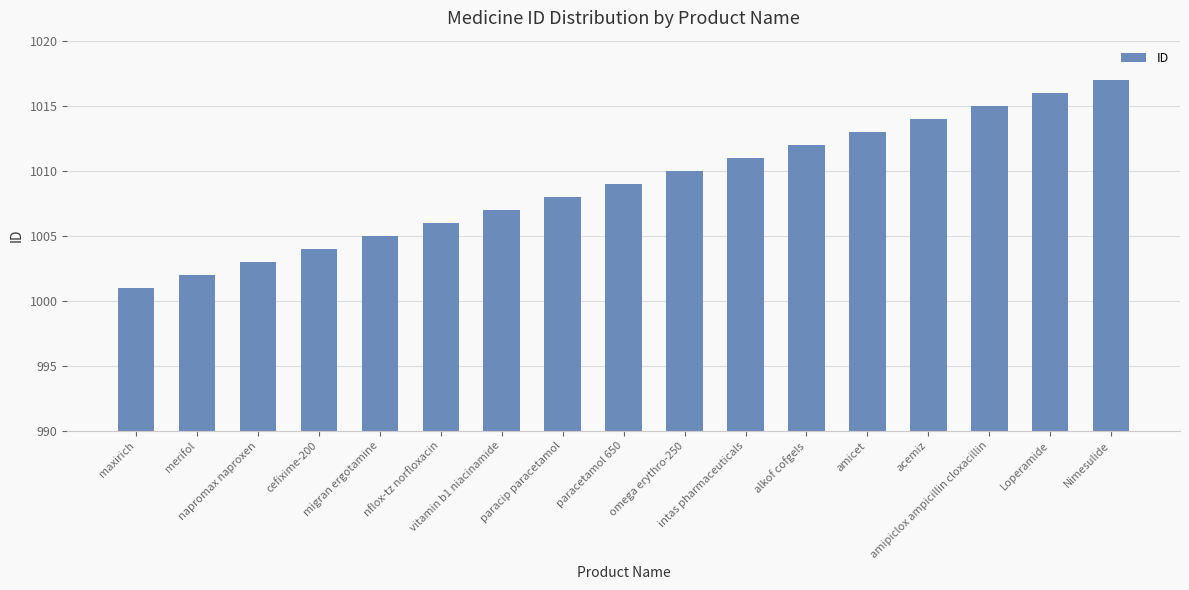

List the labels in order of value, smallest first.

maxirich, merifol, napromax naproxen, cefixime-200, migran ergotamine, nflox-tz norfloxacin, vitamin b1 niacinamide, paracip paracetamol, paracetamol 650, omega erythro-250, intas pharmaceuticals, alkof cofgels, amicet, acemiz, amipiclox ampicillin cloxacillin, Loperamide, Nimesulide